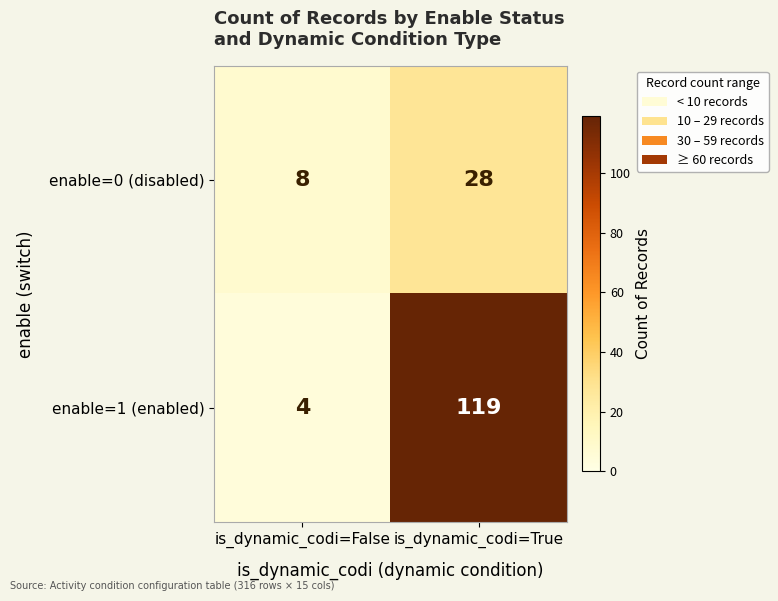

Which series changed the most between is_dynamic_codi=False and is_dynamic_codi=True?

enable=1 (enabled)